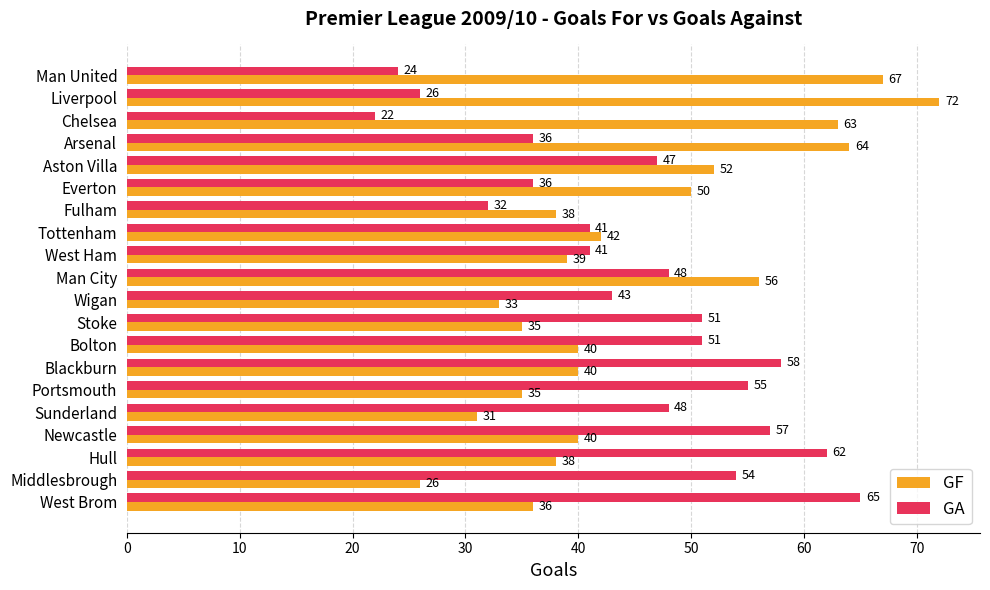

Count the number of data series in this chart.

2